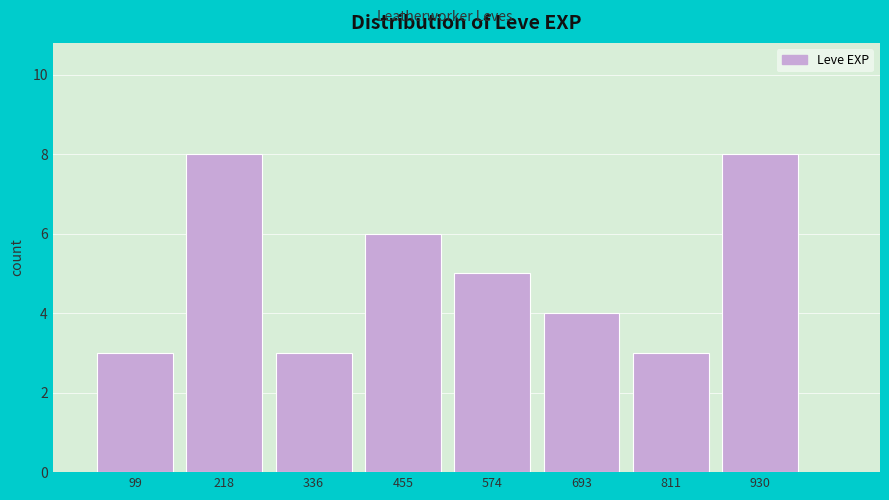

Reading left to right, list every bar in this chart as the range it spans on the x-axis followed by its height. Neither the bar edges nor the heights are printed on the chart, so give them approximately, as read against the axes.

40 to 160: 3
160 to 280: 8
280 to 400: 3
400 to 520: 6
520 to 640: 5
640 to 760: 4
760 to 880: 3
880 to 1000: 8